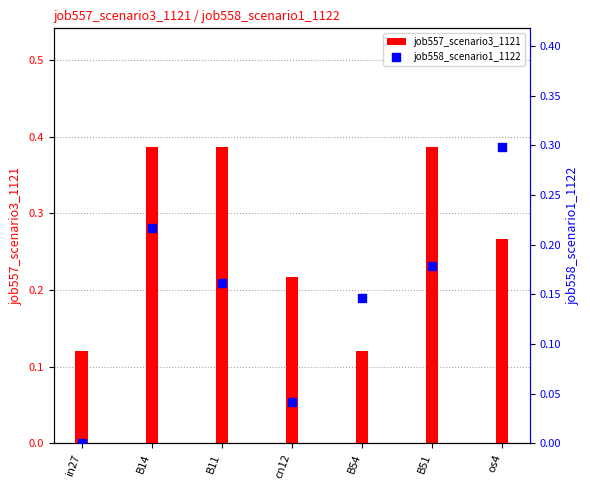

What are all the series names shown in the legend?

job557_scenario3_1121, job558_scenario1_1122